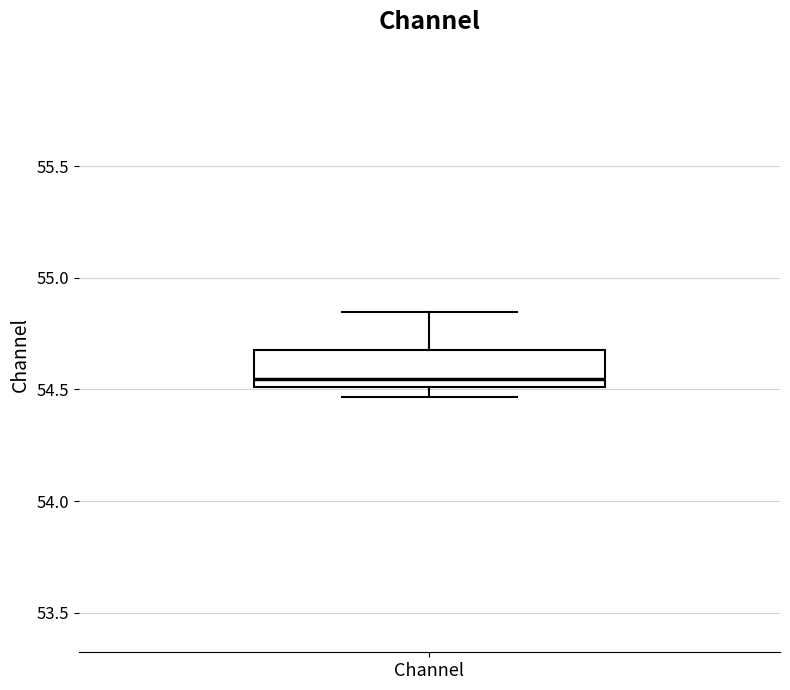

Where is the lower edge of the box for Channel on the y-axis? The values are not printed on the chart, so give them approximately, as read against the axis.

54.50